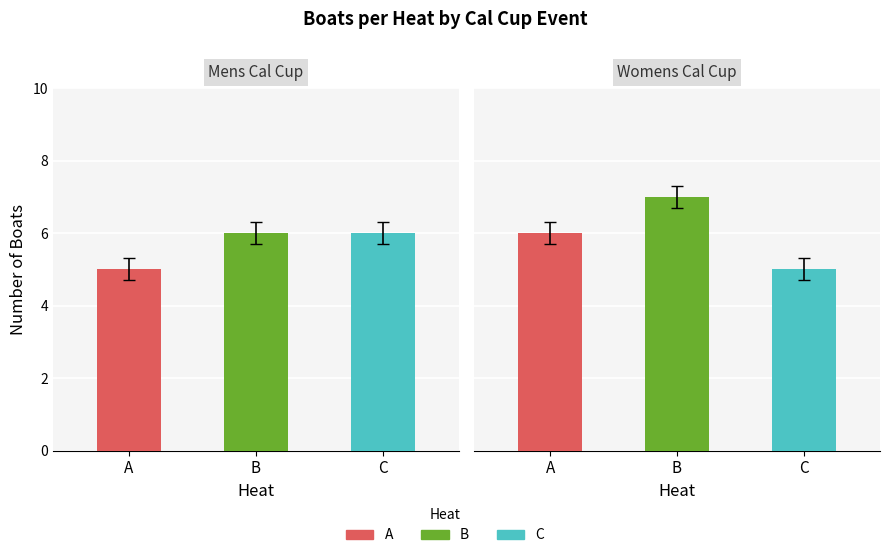

True or false: C has a value of -2 at Womens Varsity.

False